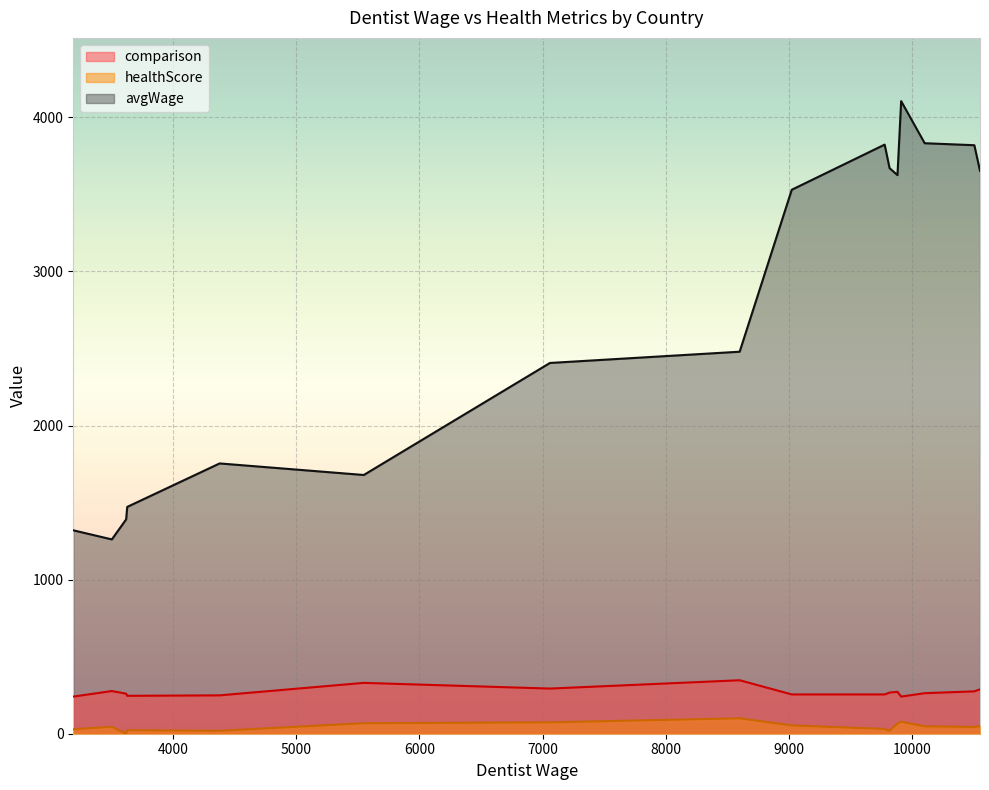

Reading left to right, extract all data points from this chart.

healthScore: Ireland=44	U.K.=66	Portugal=68	Spain=74	France=54	Belgium=48	Netherlands=31	Germany=78	Italy=100	Austria=20	Croatia=0	Hungary=45	Poland=23	Estonia=19	Finland=49	Romania=29
avgWage: Ireland=3819	U.K.=3625	Portugal=1679	Spain=2406	France=3530	Belgium=3832	Netherlands=3823	Germany=4105	Italy=2479	Austria=3670	Croatia=1391	Hungary=1261	Poland=1472	Estonia=1754	Finland=3653	Romania=1320
comparison: Ireland=275	U.K.=272	Portugal=330	Spain=293	France=255	Belgium=263	Netherlands=255	Germany=241	Italy=347	Austria=267	Croatia=260	Hungary=277	Poland=246	Estonia=249	Finland=288	Romania=241